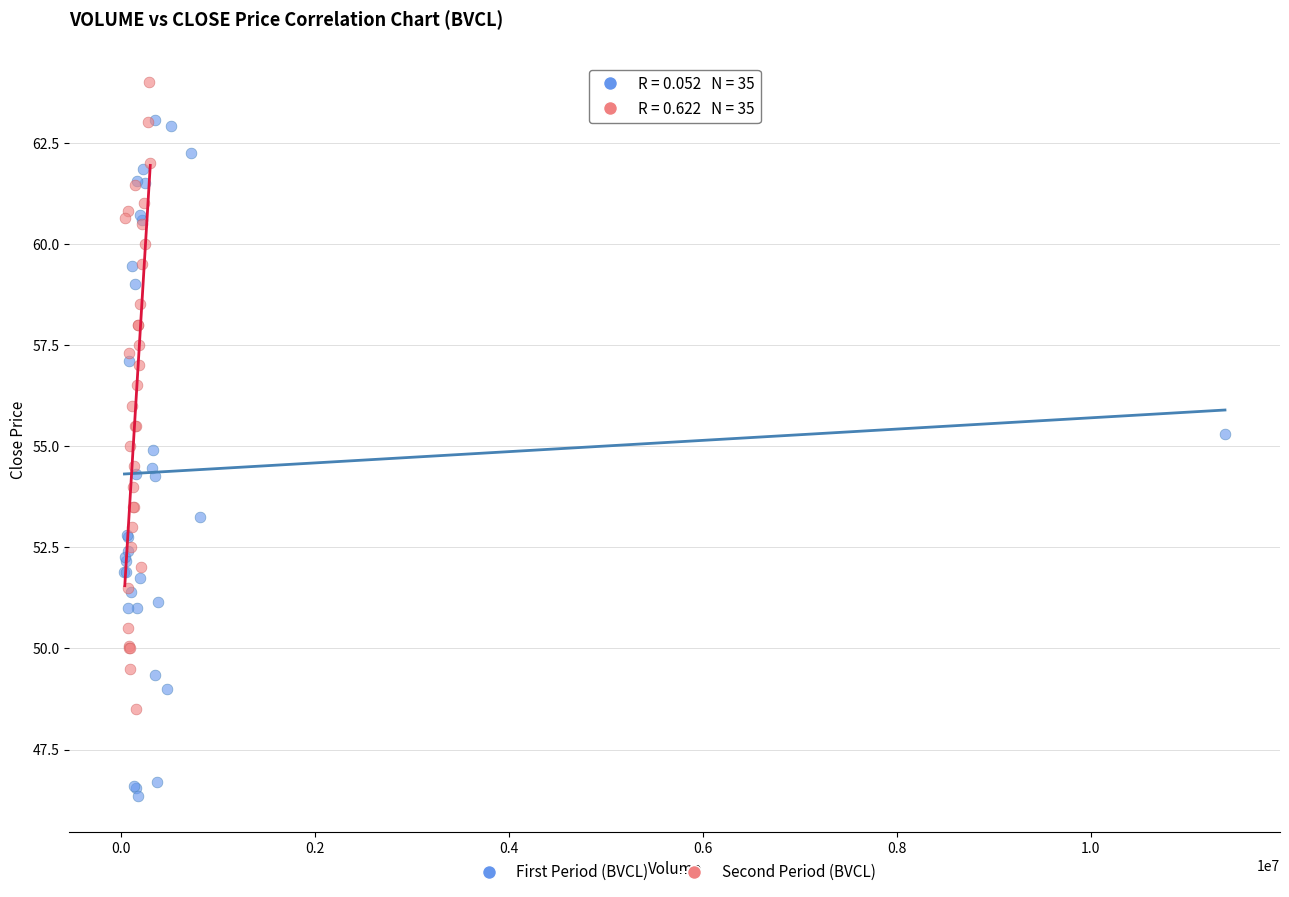

Which series reaches the minimum Y coordinate?

First Period (BVCL)